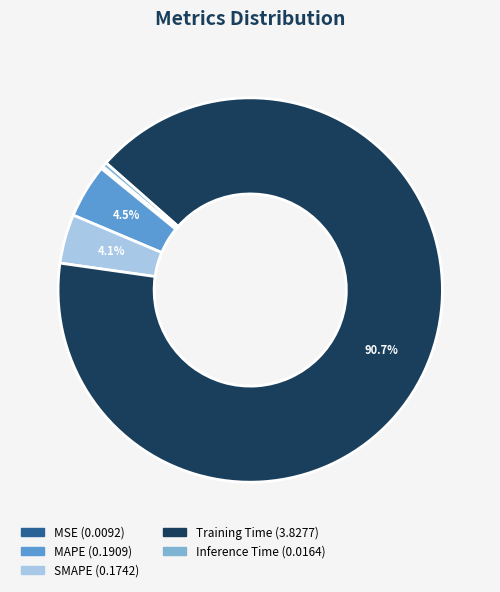

Is there a majority slice in this chart?

Yes